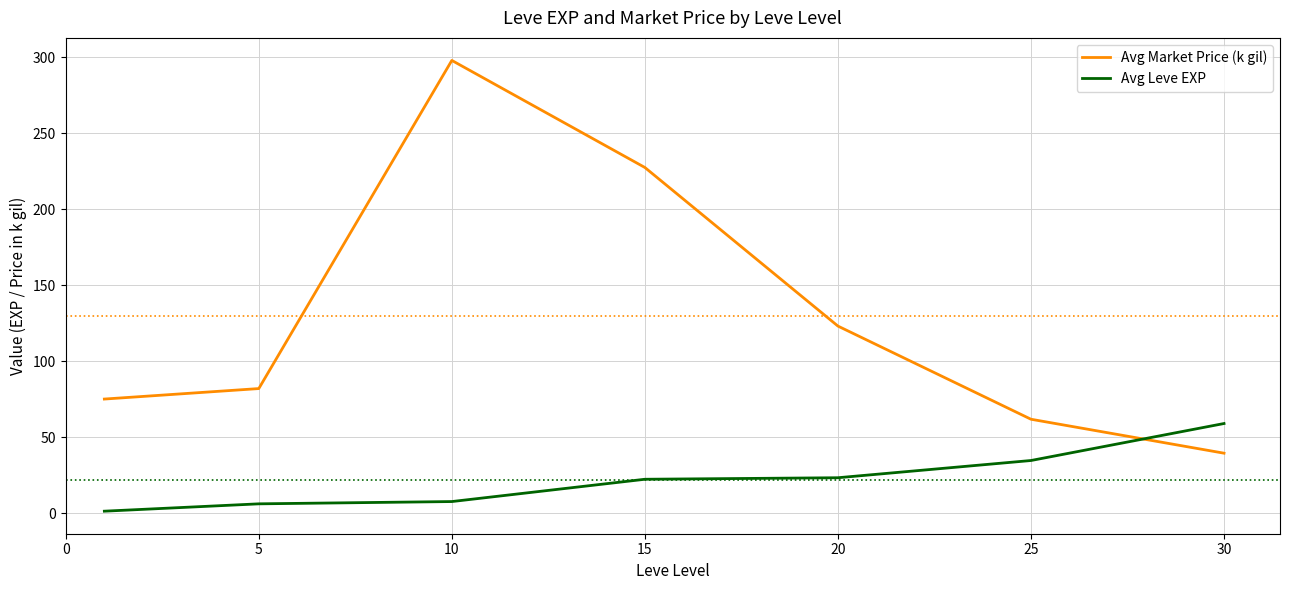

Which series has the largest total across all categories?

Avg Market Price (k gil)